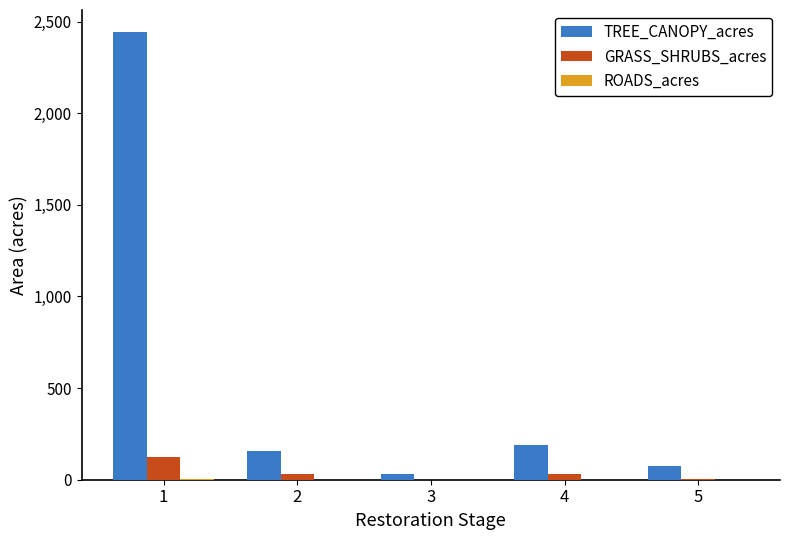

What is the maximum value shown in the chart?

2441.2